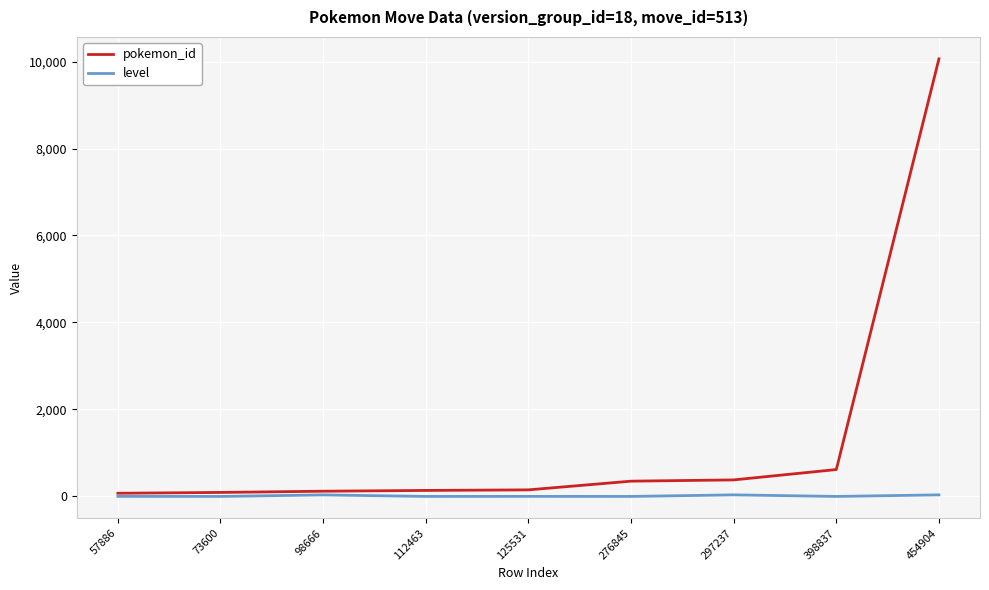

The pokemon_id series shows 92 at 73600. True or false?

True